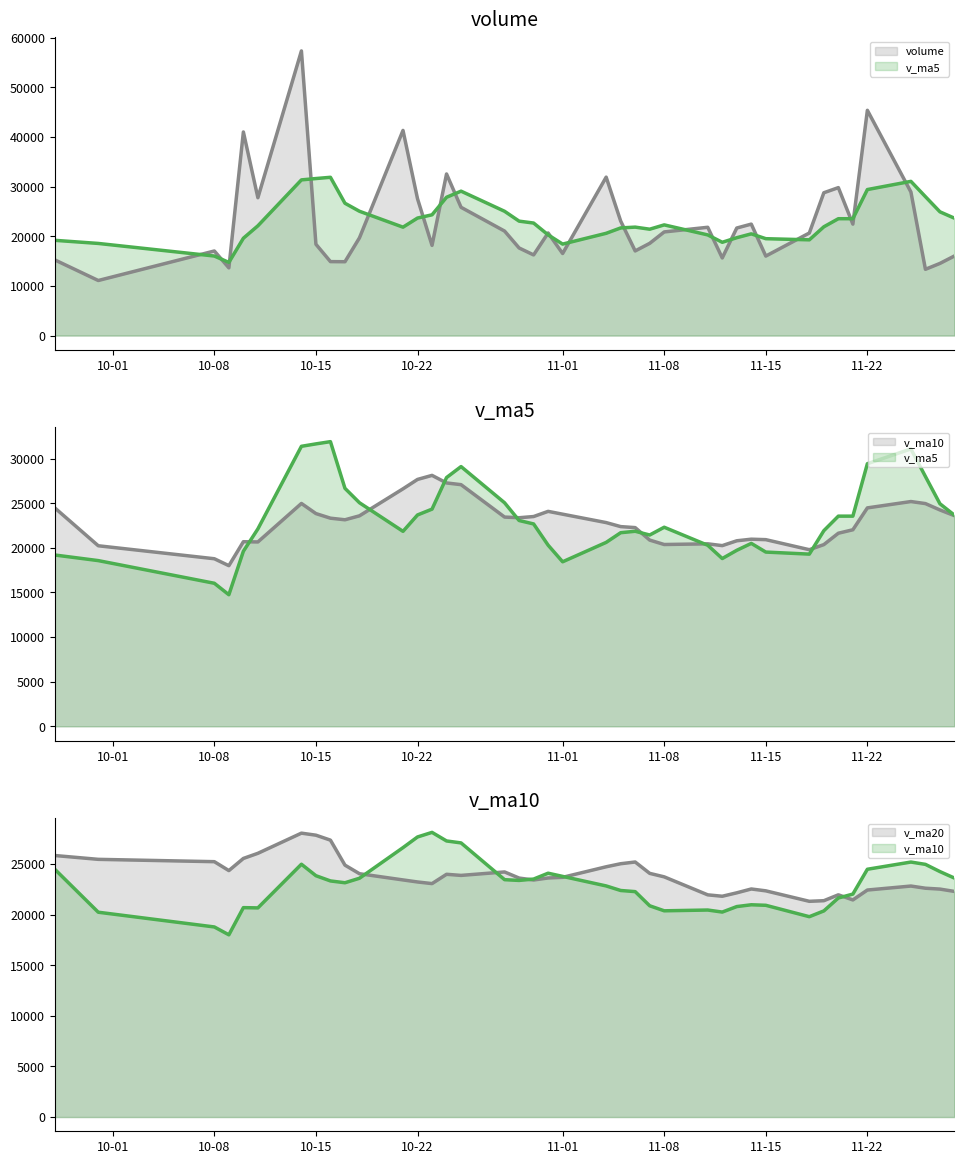

What is the sum of all v_ma20 values?

952679.5